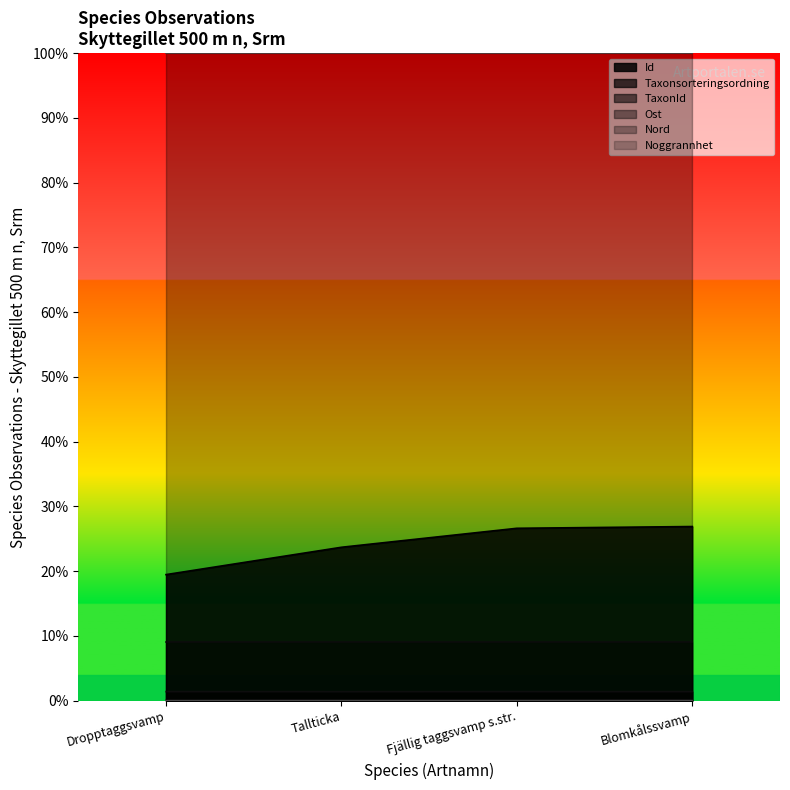

Does the chart display data point markers on the line(s)?

No